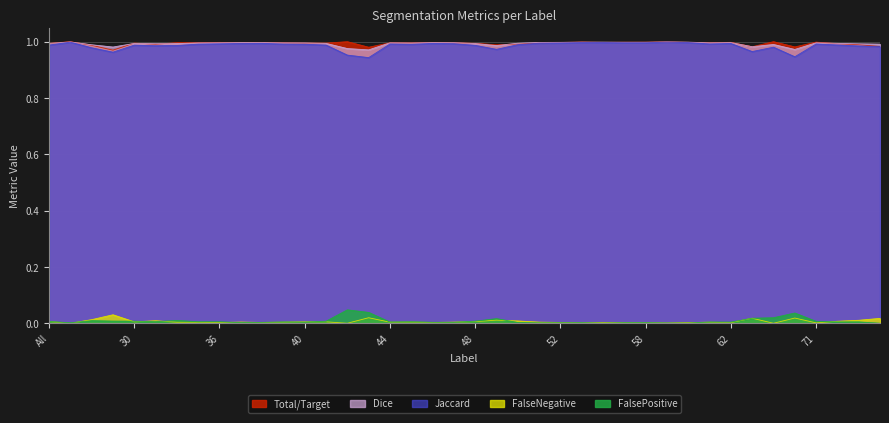

Does the chart display data point markers on the line(s)?

No